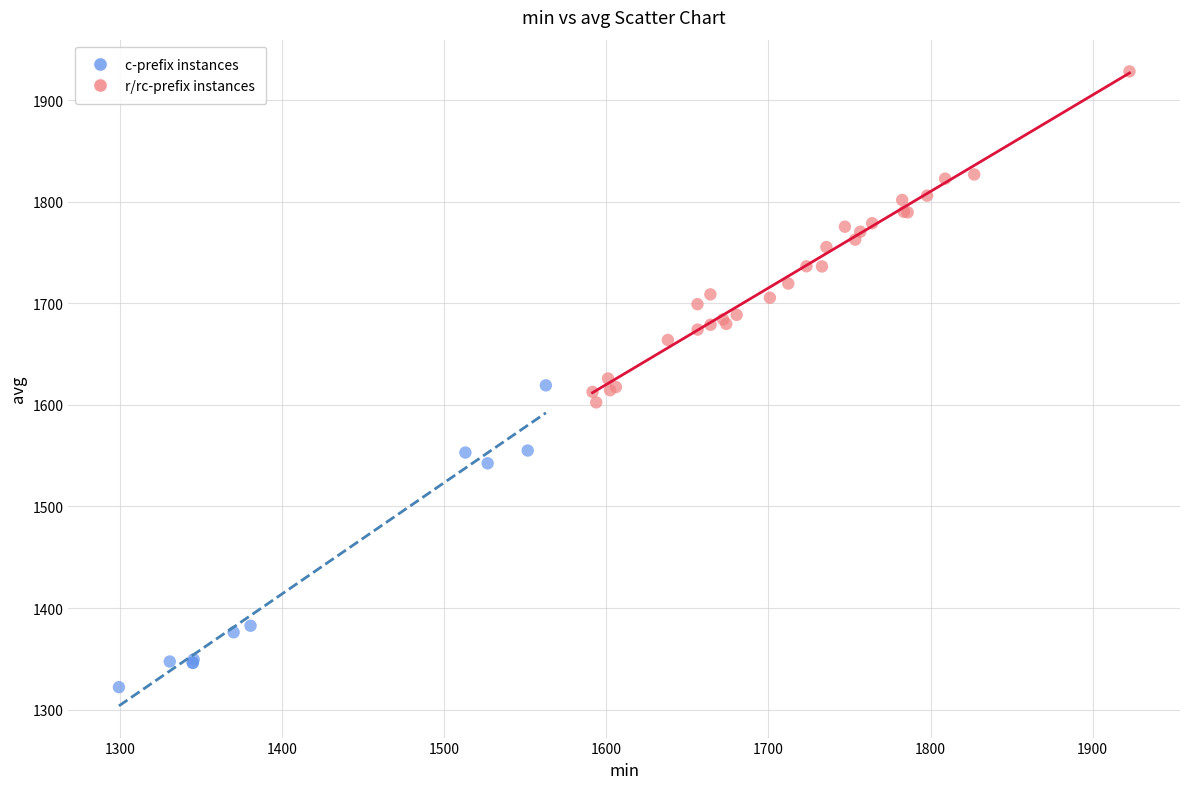

Which series reaches the maximum Y coordinate?

r/rc-prefix instances